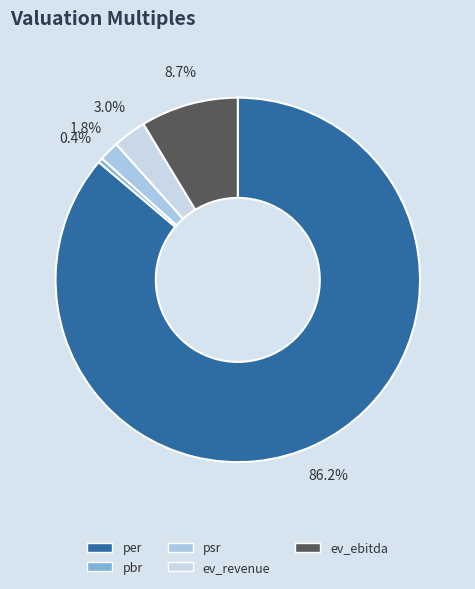

What portion of the pie excludes ev_ebitda?

91.3%